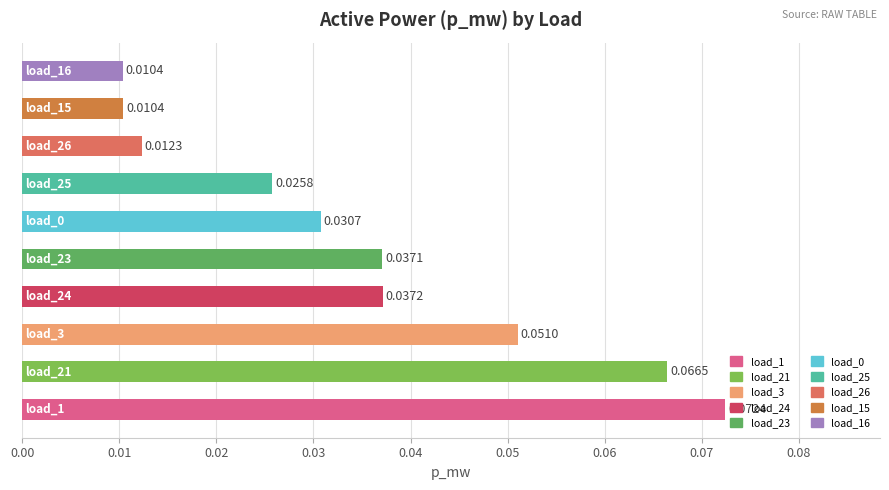

What is the sum of all values?

0.4